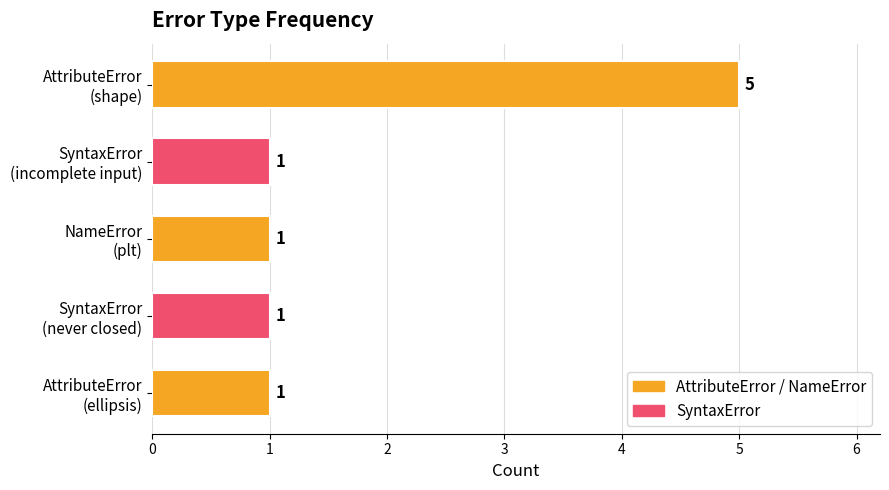

What is the value of the 2nd bar from the top?

1